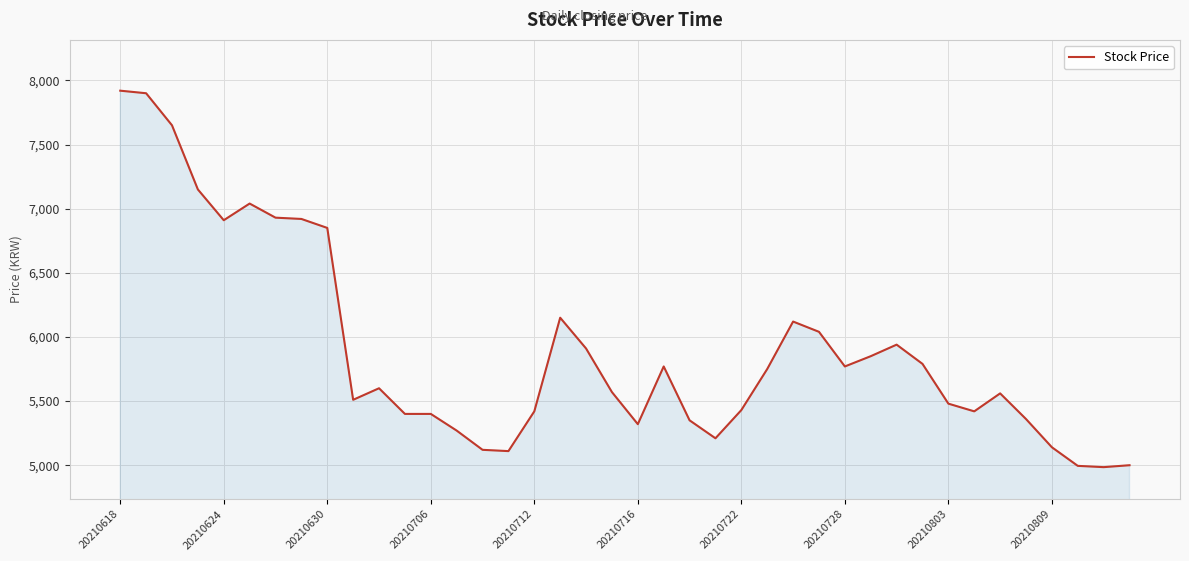

What is the smallest value displayed?

4985